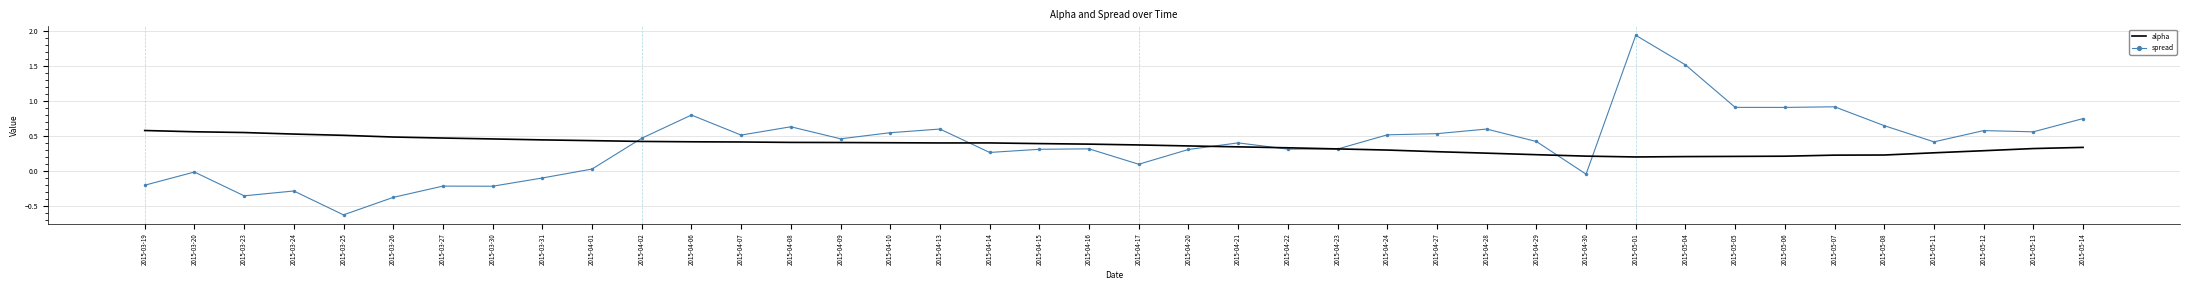

At 2015-05-13, list the series in order from largest to smallest.

spread, alpha